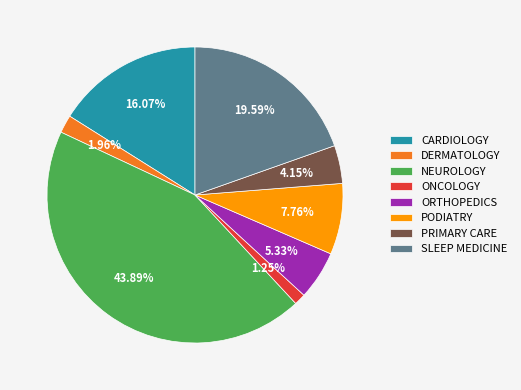

Is NEUROLOGY the majority of the pie?

No